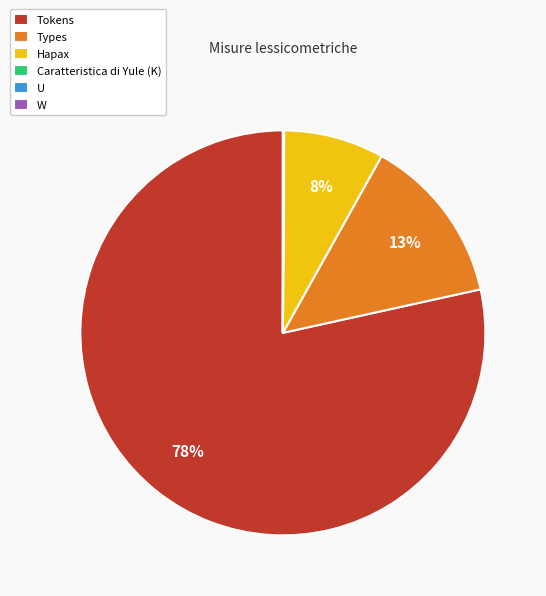

To the nearest percent, what is the average slice percentage?

17%